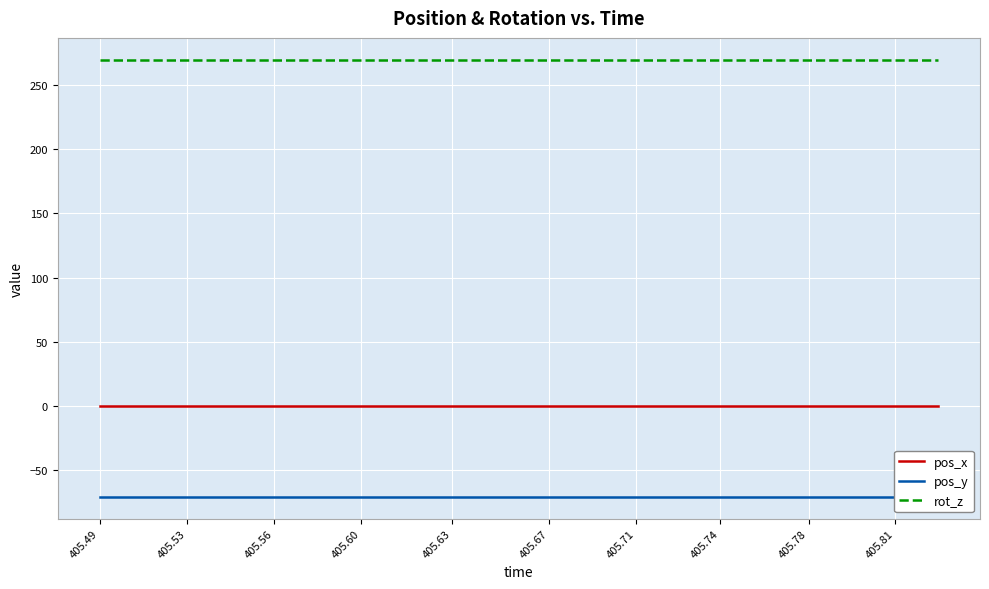

True or false: rot_z and pos_x cross at least once.

False